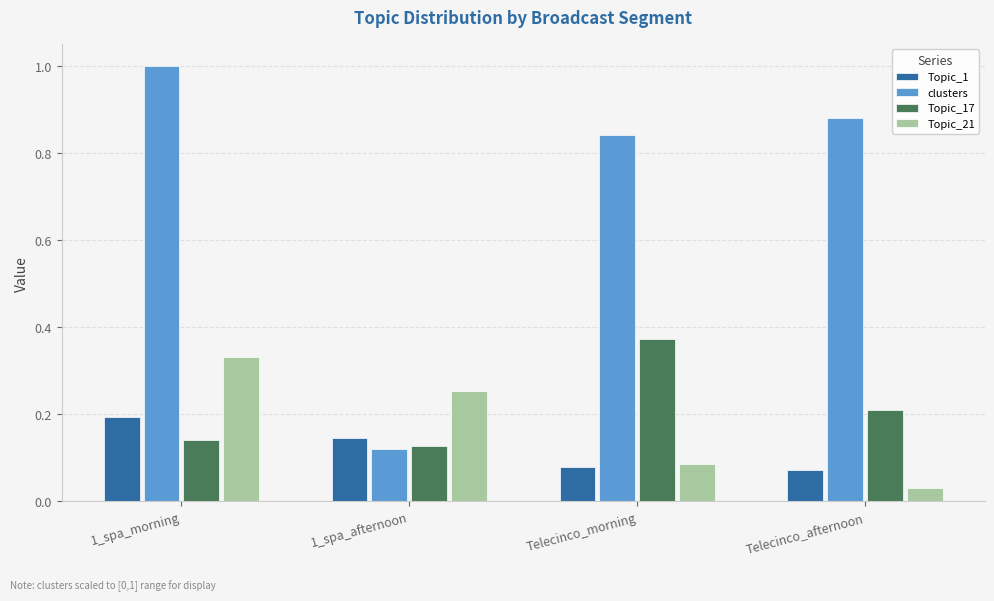

What is the sum of the clusters values at Telecinco_morning and 1_spa_afternoon?

1.0